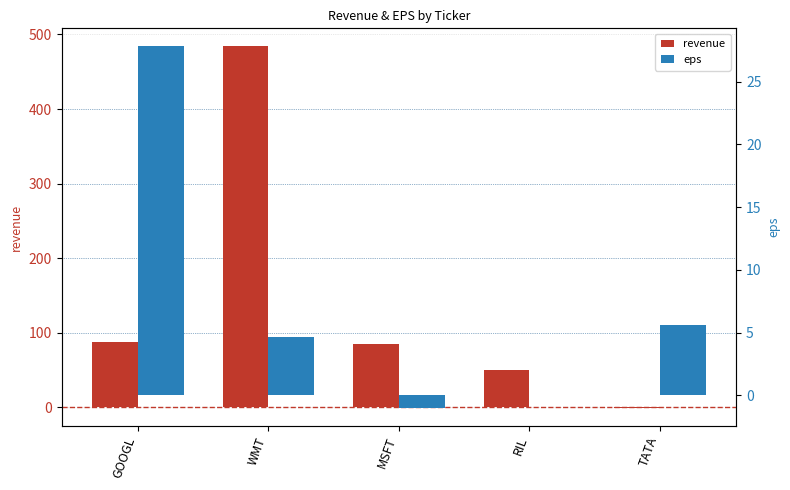

Reading left to right, list all the values displayed in this chart.

revenue: 87.0	484.0	85.0	50.0	-1.0
eps: 27.8	4.6	-1.0	0.0	5.6